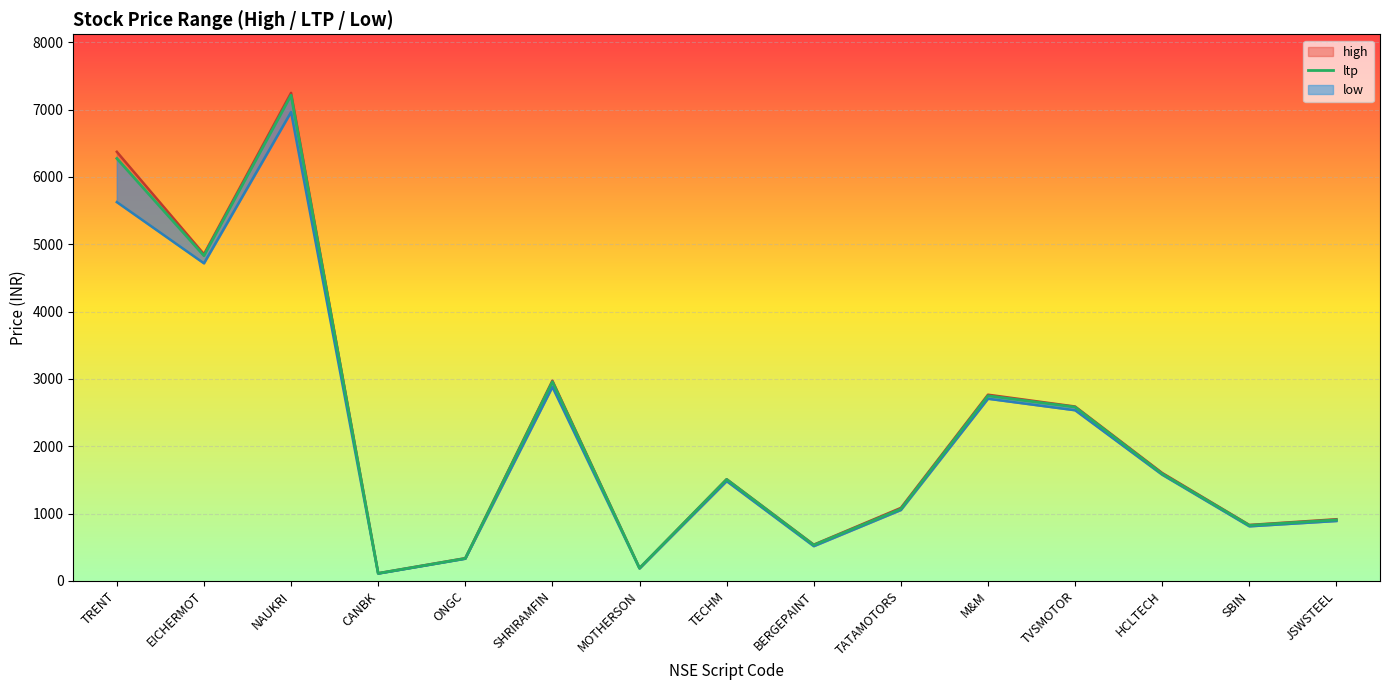

True or false: low and high intersect in this chart.

False